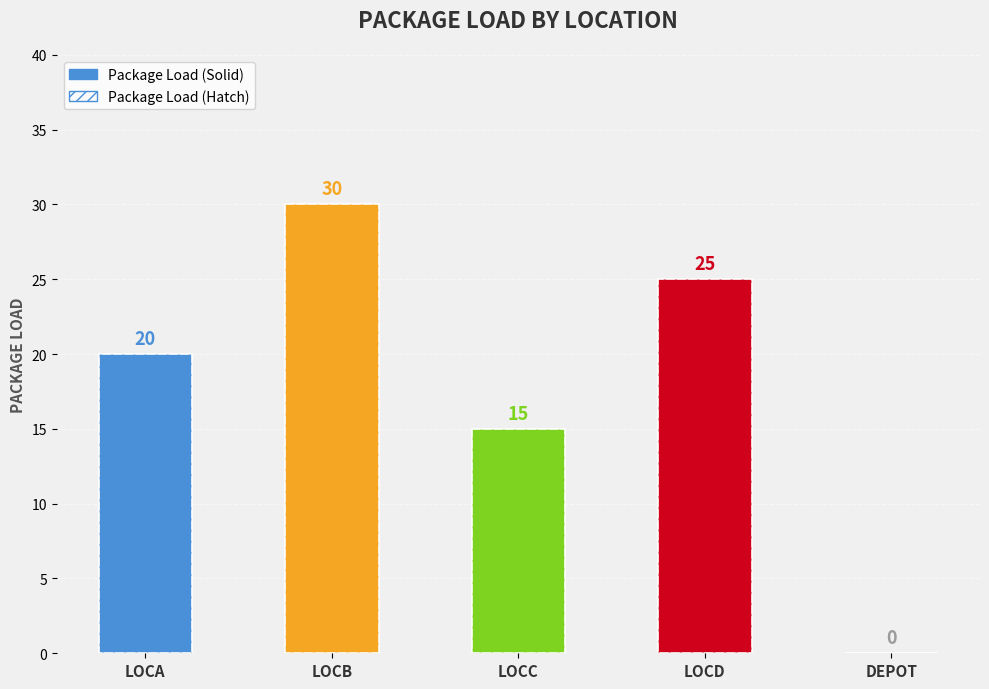

Reading left to right, transcribe all the data shown in this chart.

LOCA=20	LOCB=30	LOCC=15	LOCD=25	DEPOT=0